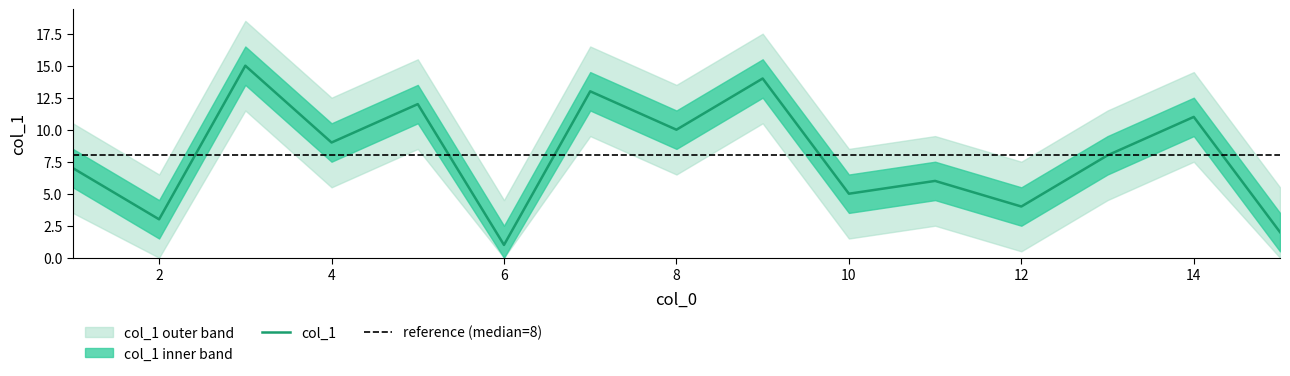

The col_1 series shows 2 at 12. True or false?

False